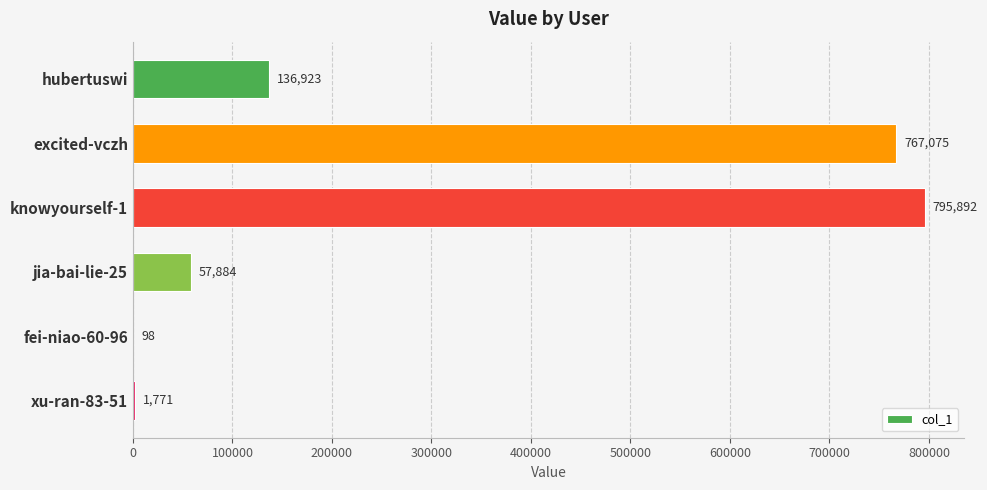

What is the sum of the values at fei-niao-60-96 and knowyourself-1?

795990